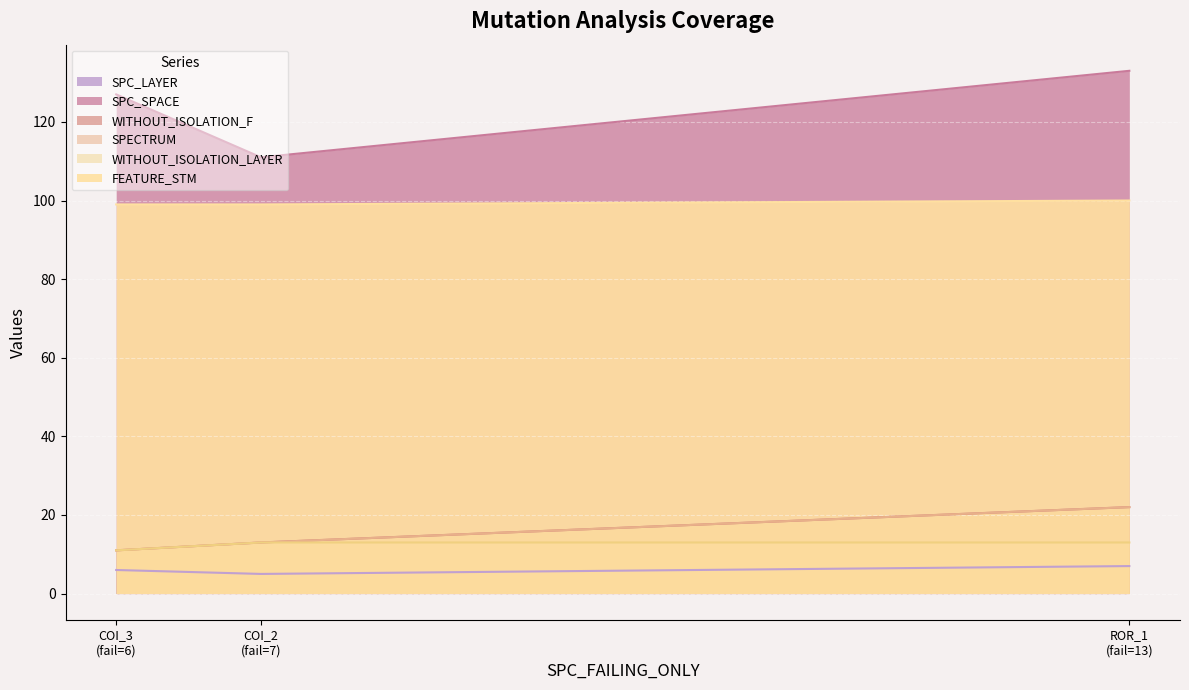

What is the average value of the SPC_SPACE series?

124